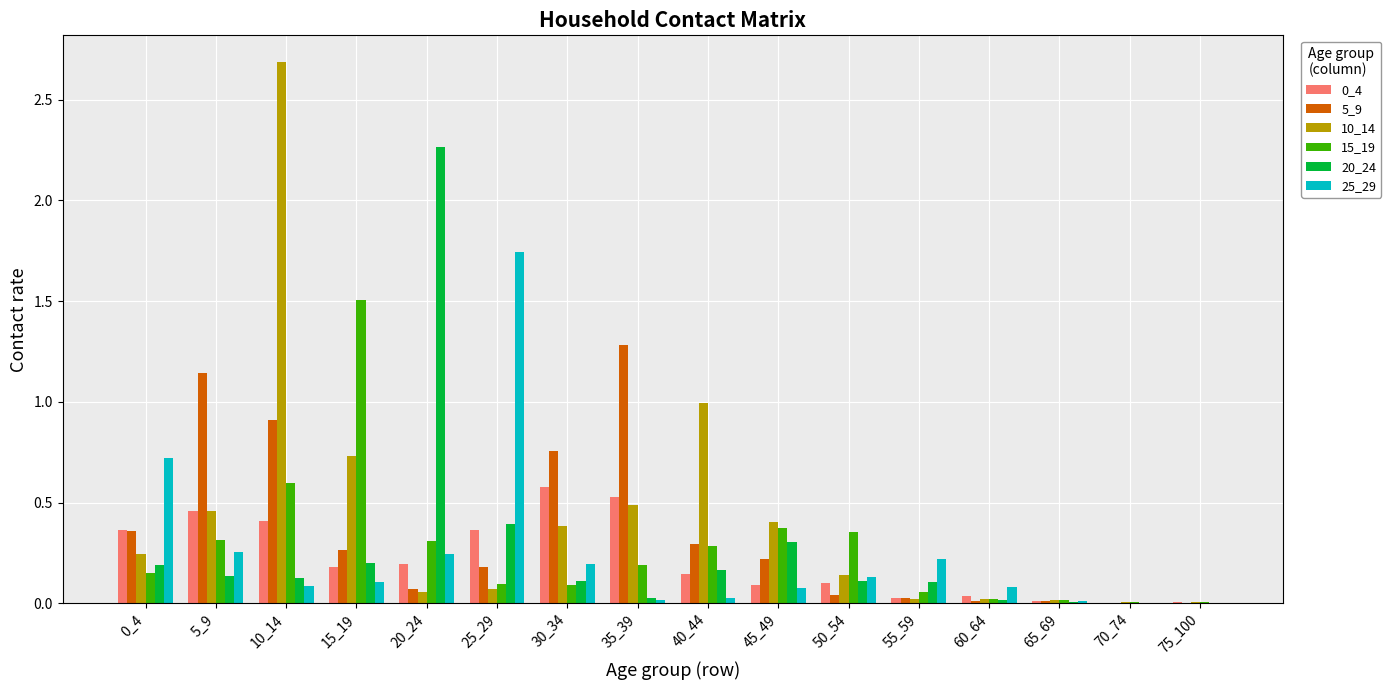

What is the sum of all 15_19 values?

4.4